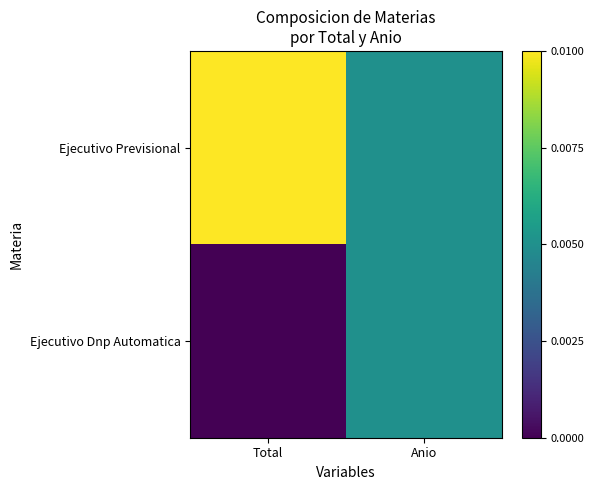

Which series has the largest range (max minus min)?

Ejecutivo Previsional